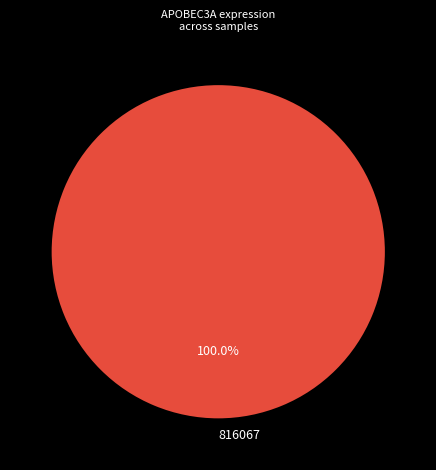

How many segments does this pie chart have?

1